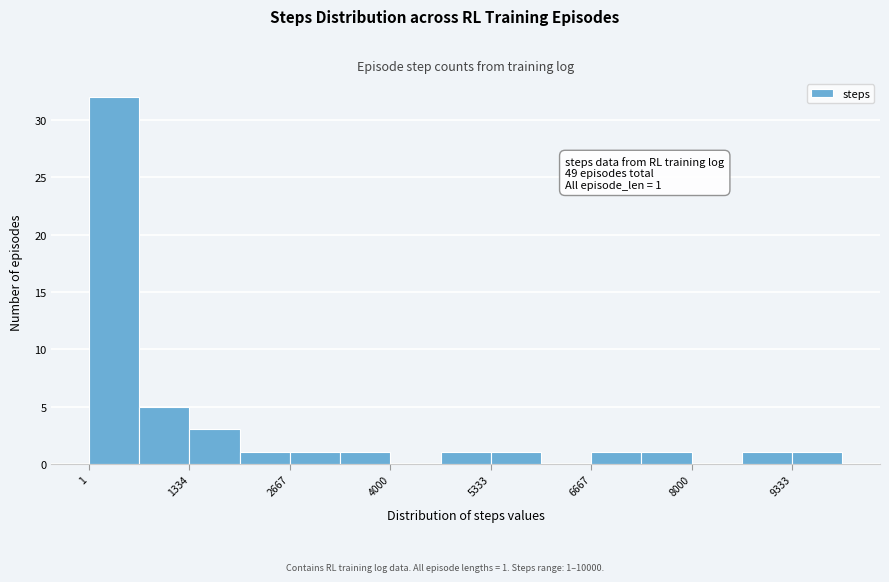

Read against the x-axis, roughly where is the centre of the tallest bar?

400